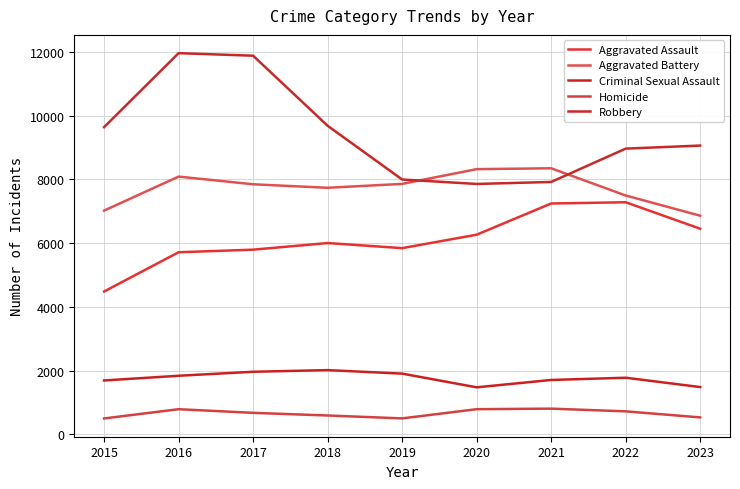

Is the value of Criminal Sexual Assault at 2016 greater than the value of Homicide at 2019?

Yes